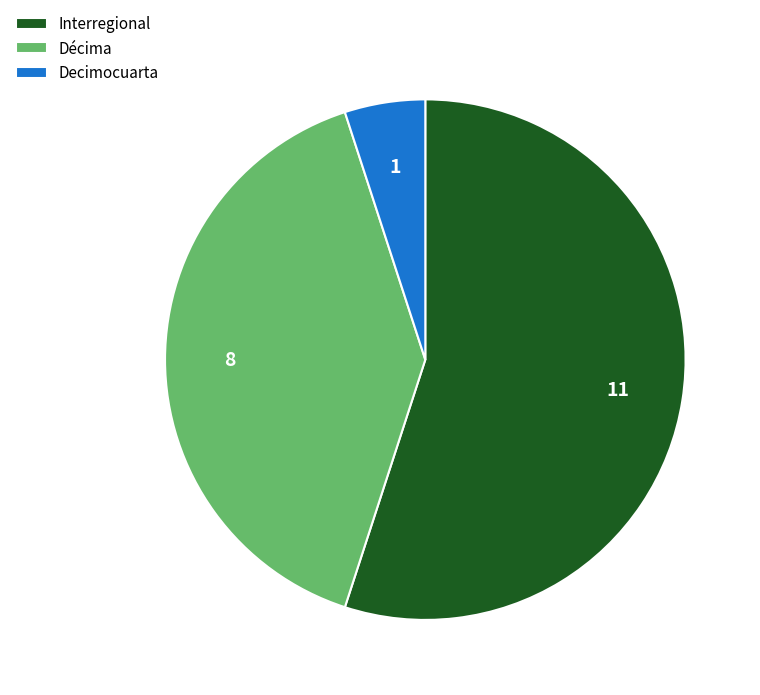

Approximately how many times larger is the value at Décima compared to Interregional?

0.7